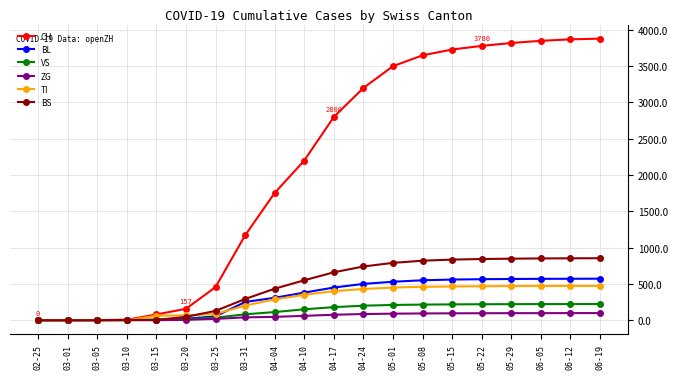

What is the highest value of the BS series?

854